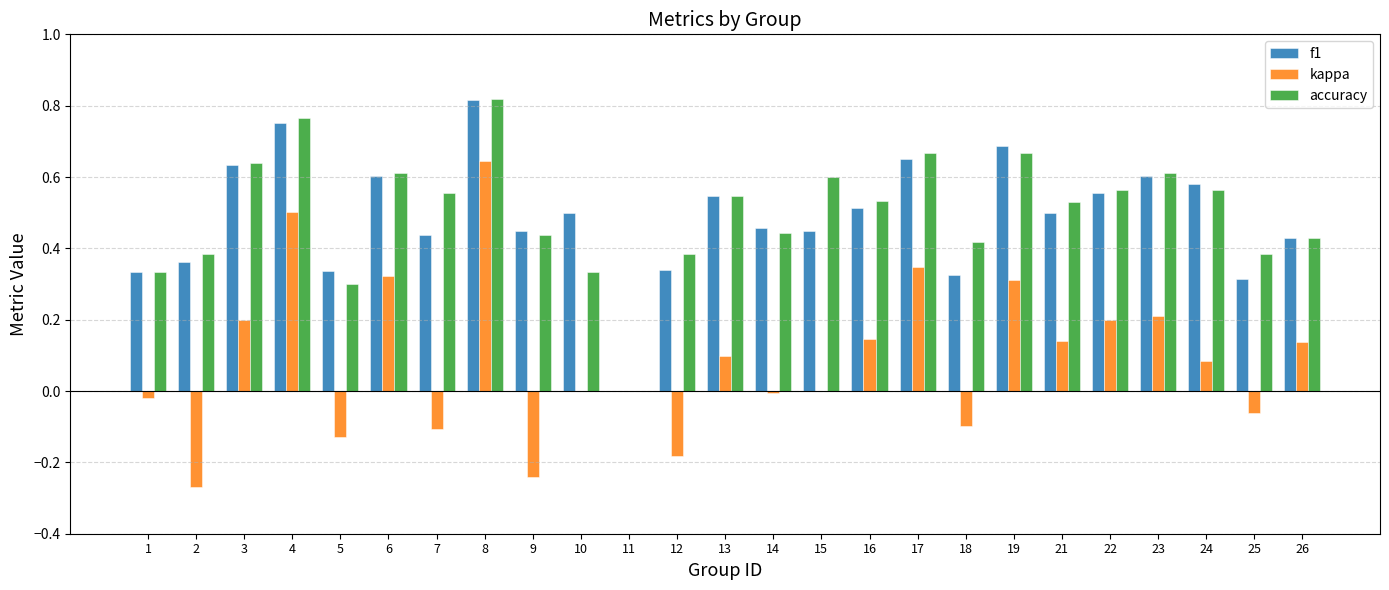

What are all the series names shown in the legend?

f1, kappa, accuracy